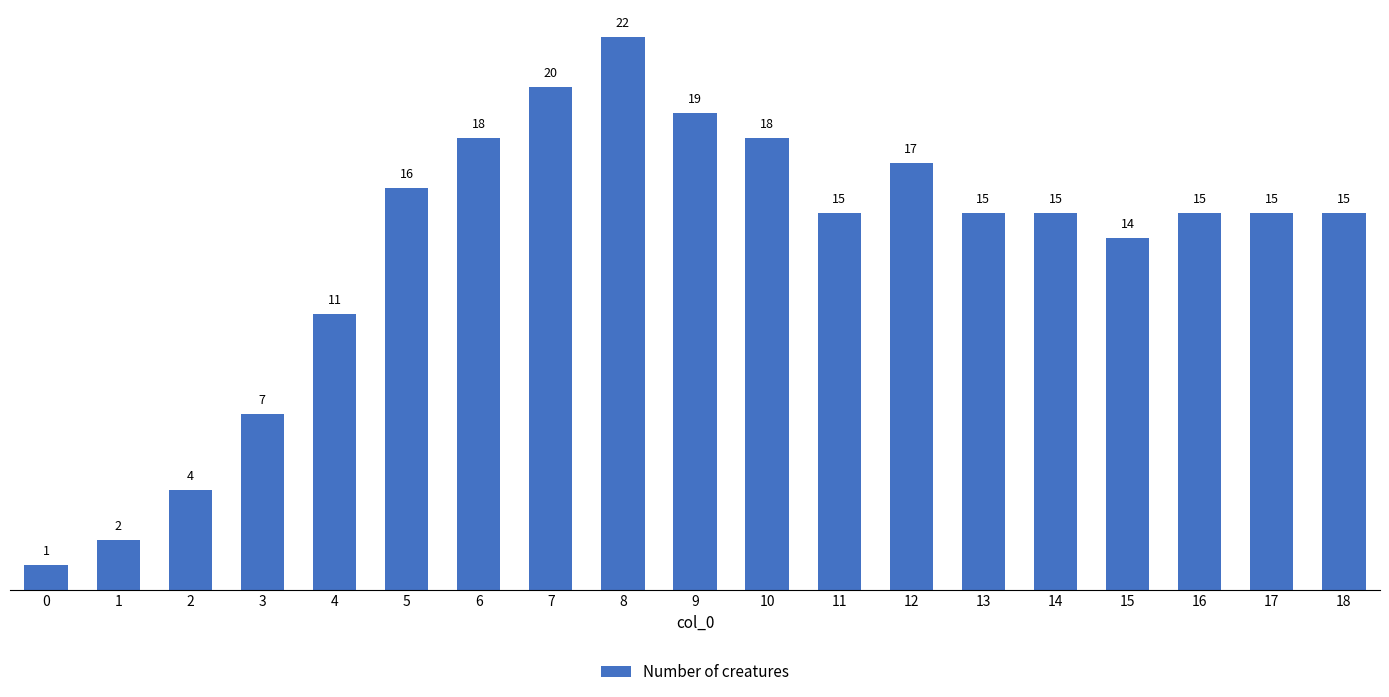

Are the bars grouped side by side (vs. stacked)?

No